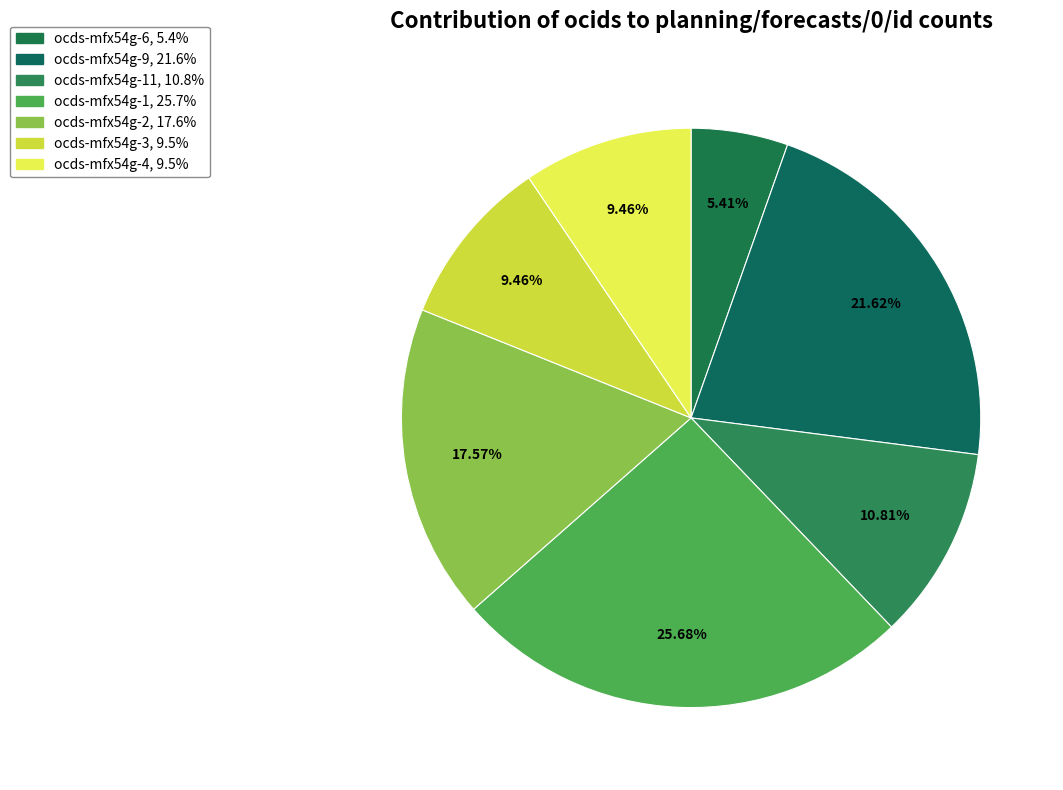

Rank the categories by value from highest to lowest.

ocds-mfx54g-1, ocds-mfx54g-9, ocds-mfx54g-2, ocds-mfx54g-11, ocds-mfx54g-3, ocds-mfx54g-4, ocds-mfx54g-6